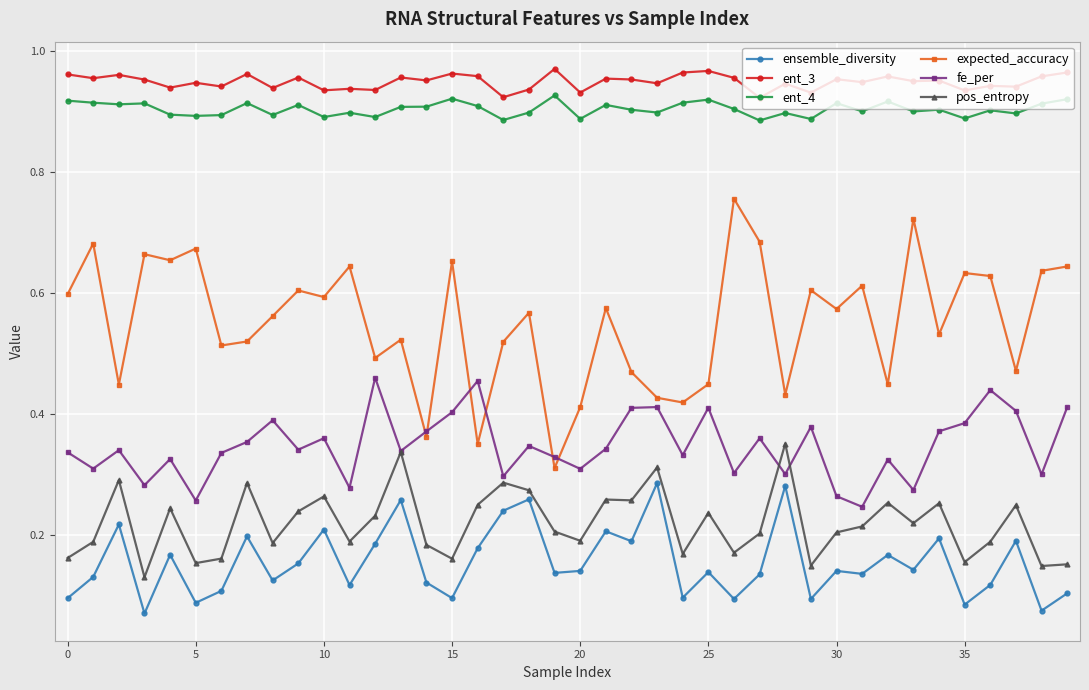

At how many categories does at least one series exceed 0?

40